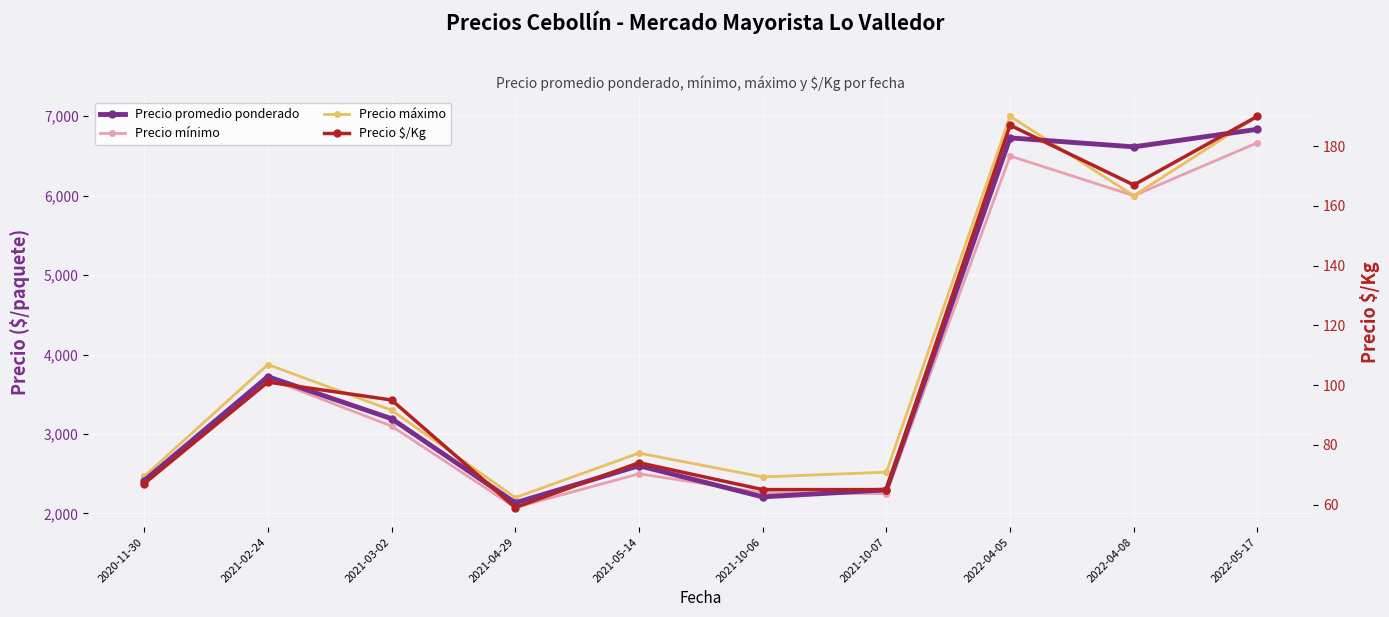

The Precio promedio ponderado series shows 3724 at 2021-05-14. True or false?

False